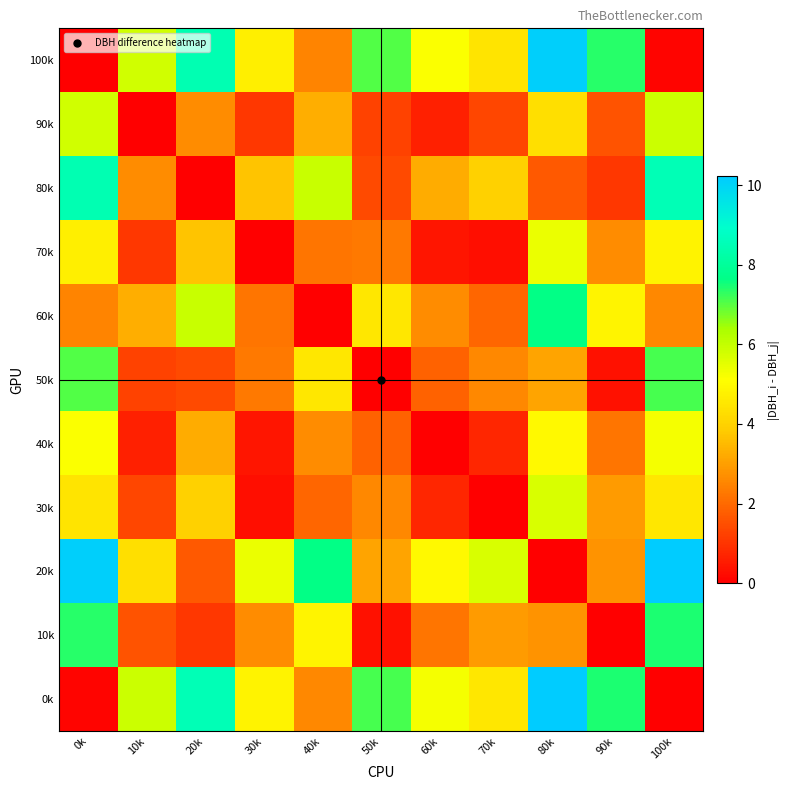

List the series in order of their peak value, highest first.

20k, 0k, 100k, 80k, 60k, 10k, 50k, 90k, 30k, 70k, 40k